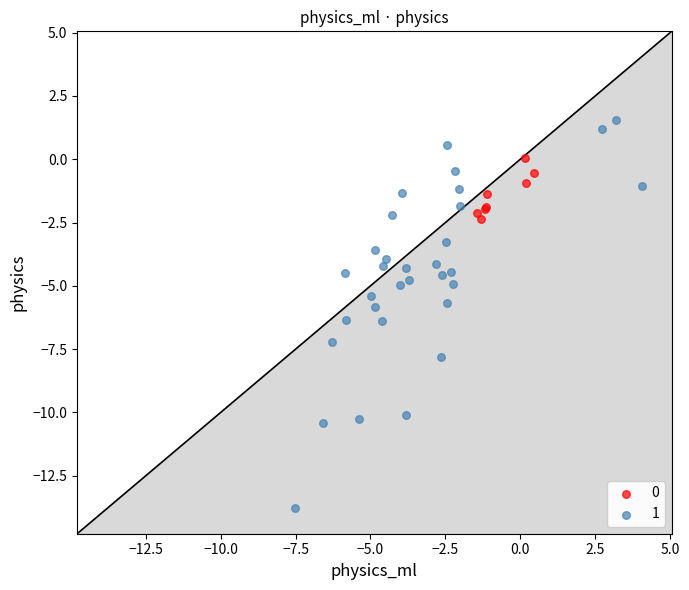

What are all the series names shown in the legend?

0, 1